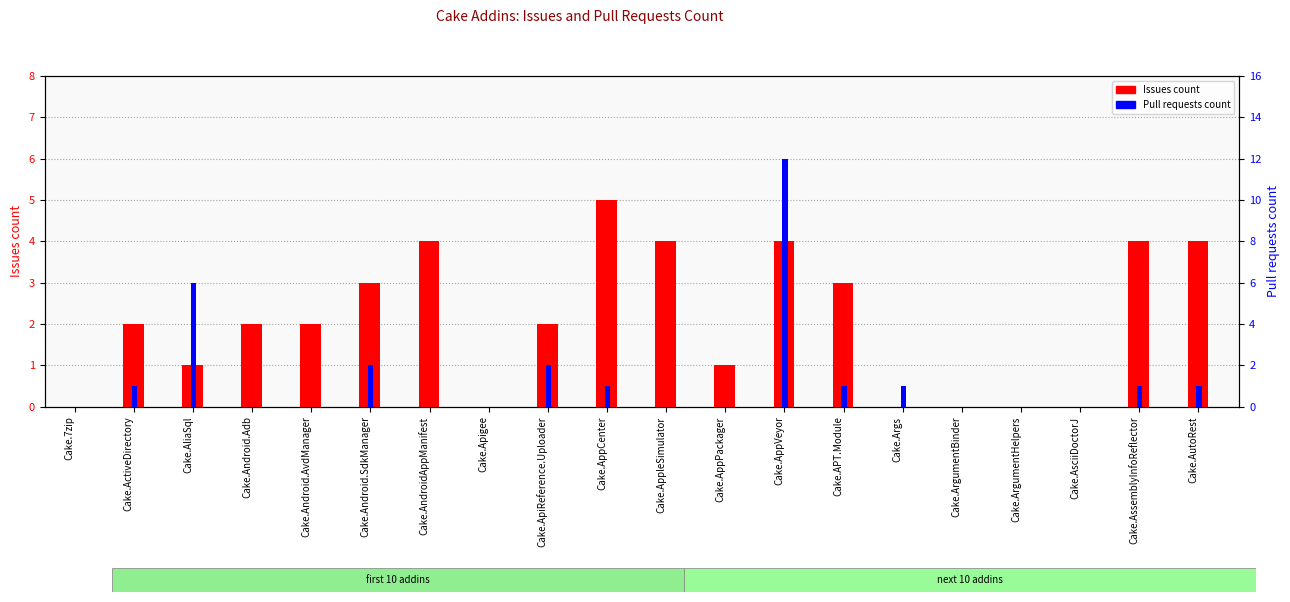

Which category has the highest value in the Pull requests count series?

Cake.AppVeyor